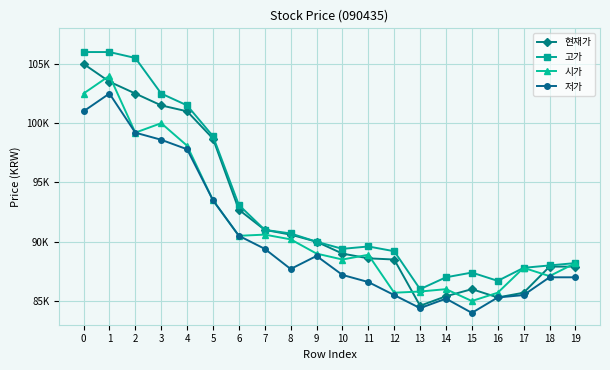

What are all the series names shown in the legend?

현재가, 고가, 시가, 저가